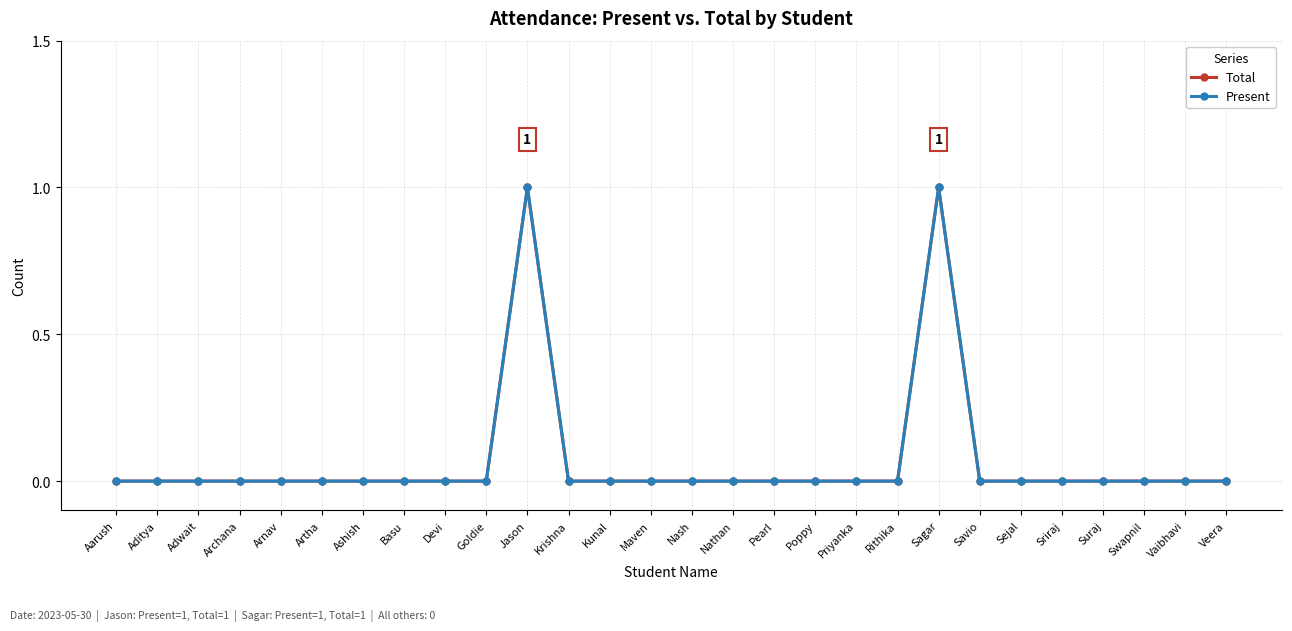

Is this an area chart (filled region under the line)?

No